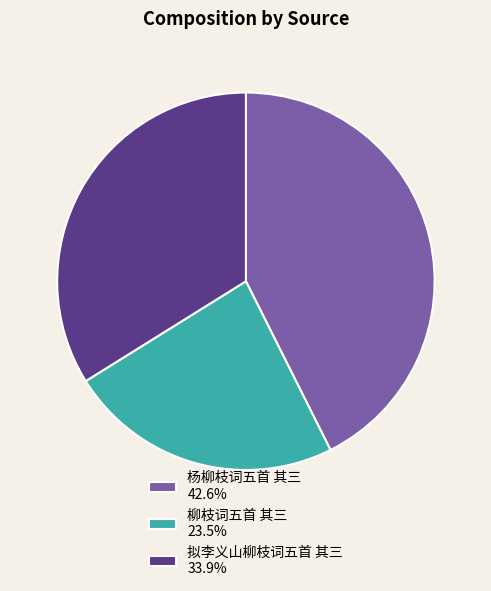

Which has a higher value, 拟李义山柳枝词五首 其三 or 柳枝词五首 其三?

拟李义山柳枝词五首 其三